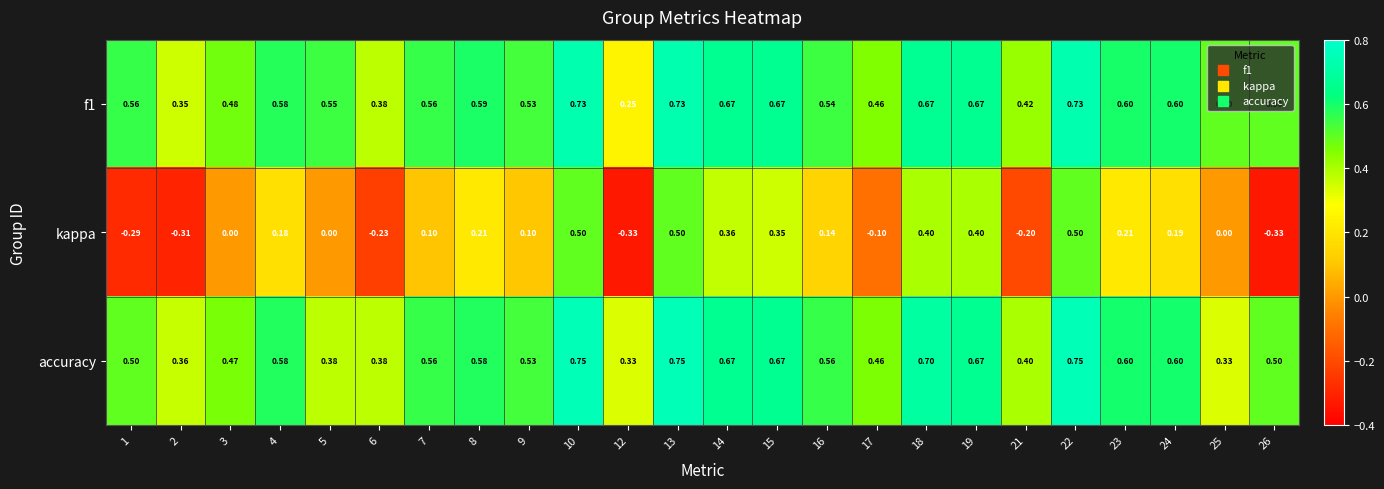

Which series changed the most between 14 and 25?

kappa